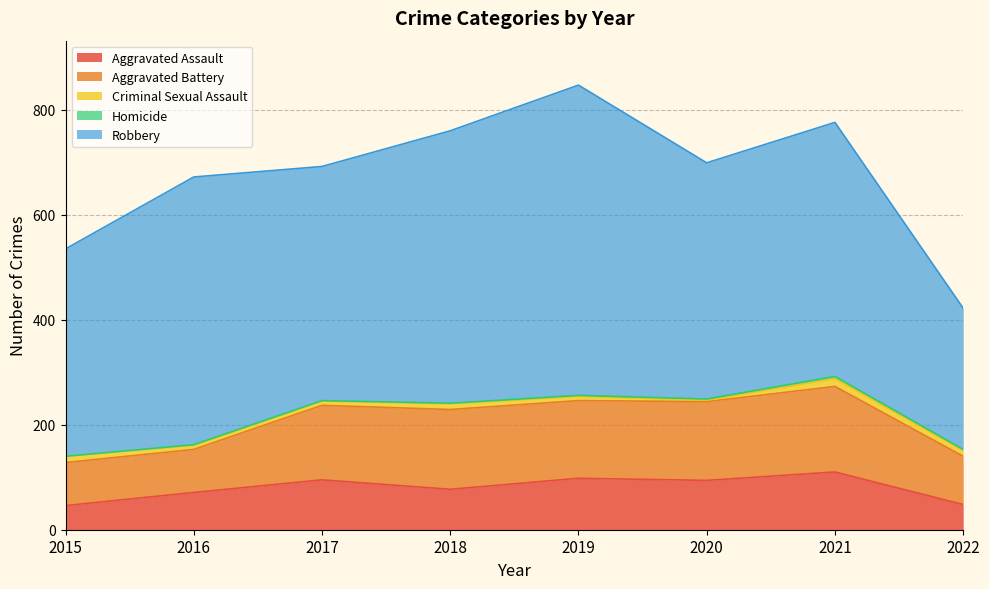

At which label does Aggravated Battery reach its minimum?

2015